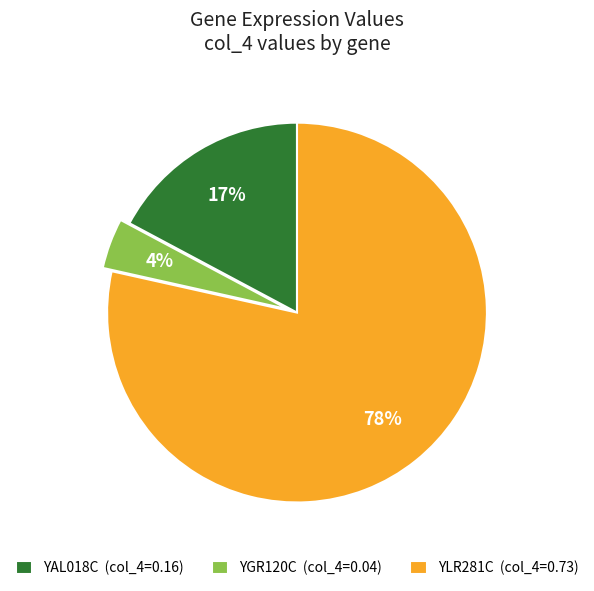

To the nearest percent, what percentage of the pie is YGR120C (col_4=0.04)?

4%